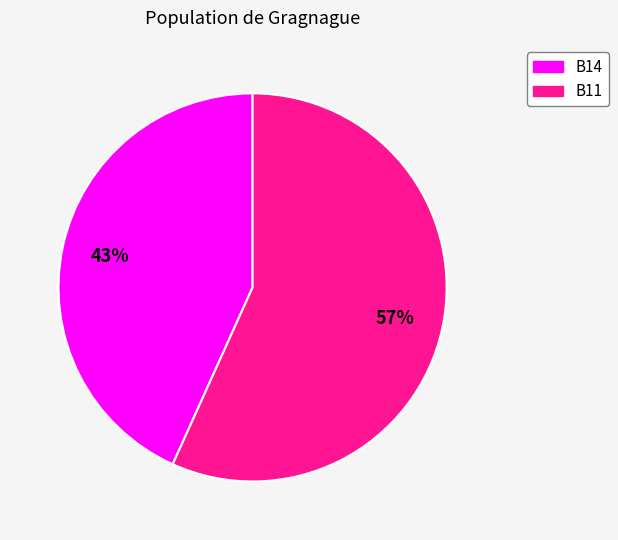

To the nearest percent, what is the average slice percentage?

50%